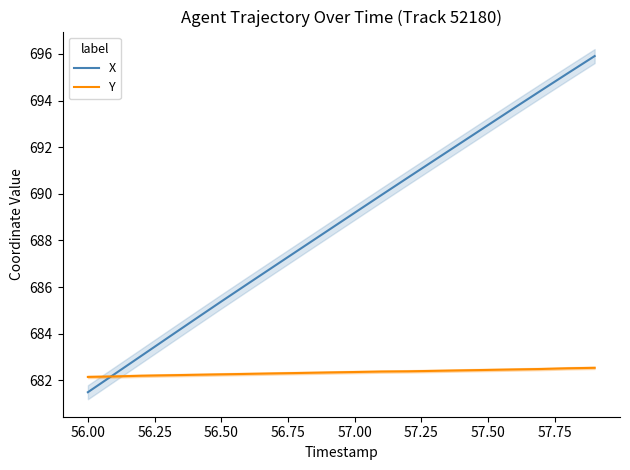

Which category has the lowest value in the X series?

56.00